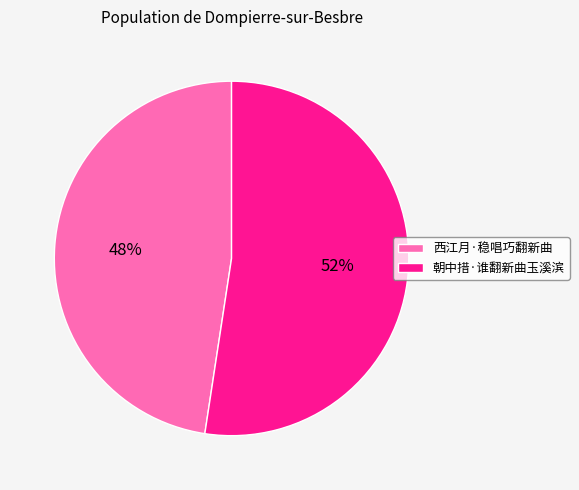

Approximately how many times larger is the value at 朝中措·谁翻新曲玉溪滨 compared to 西江月·稳唱巧翻新曲?

1.1